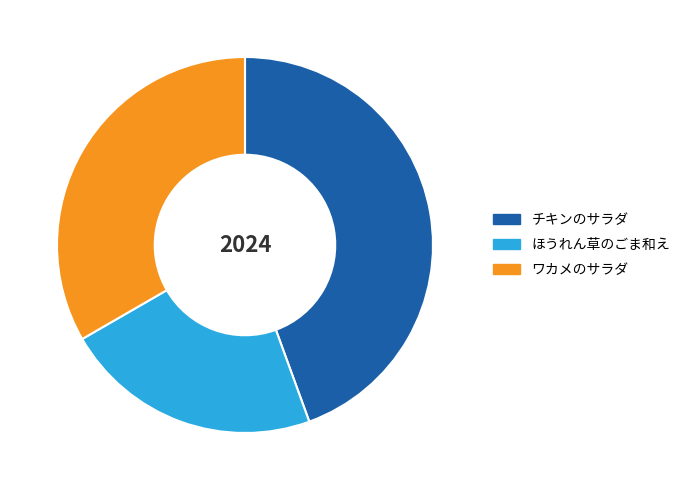

Rank the categories by value from lowest to highest.

ほうれん草のごま和え, ワカメのサラダ, チキンのサラダ